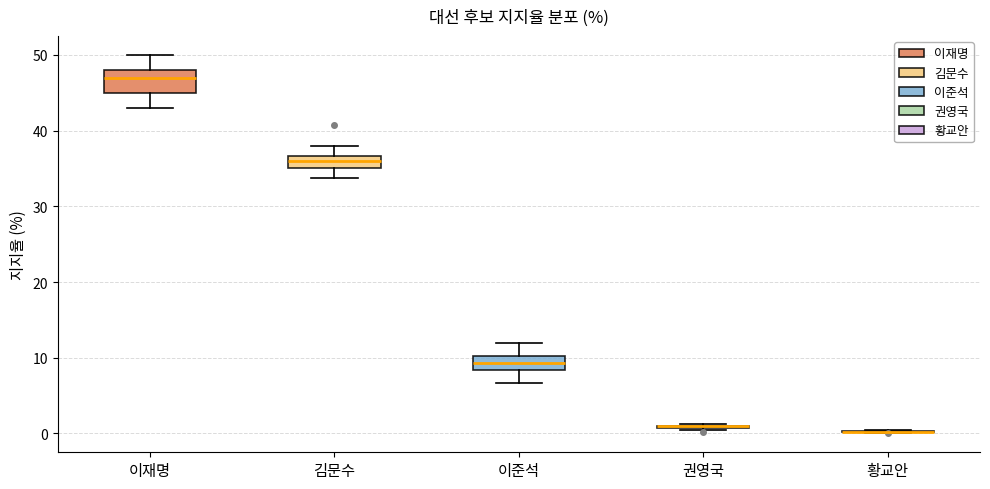

Where does the median line of the box for 김문수 sit on the y-axis? The values are not printed on the chart, so give them approximately, as read against the axis.

36